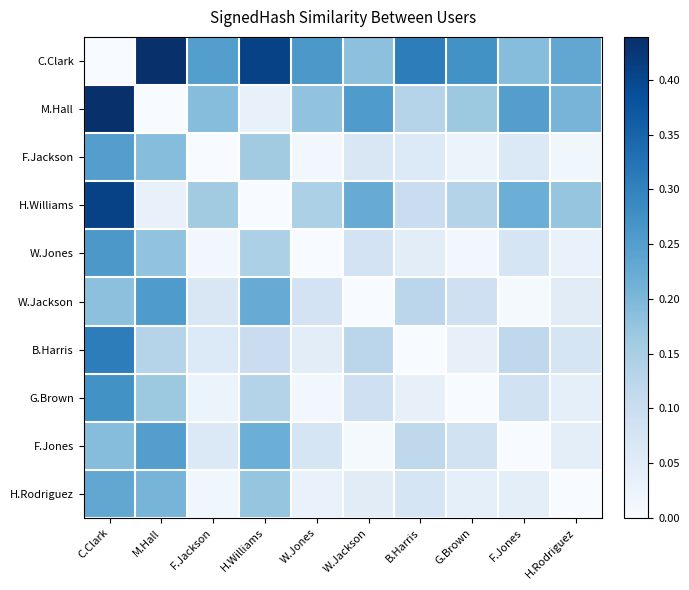

What is the greatest value displayed?

0.4